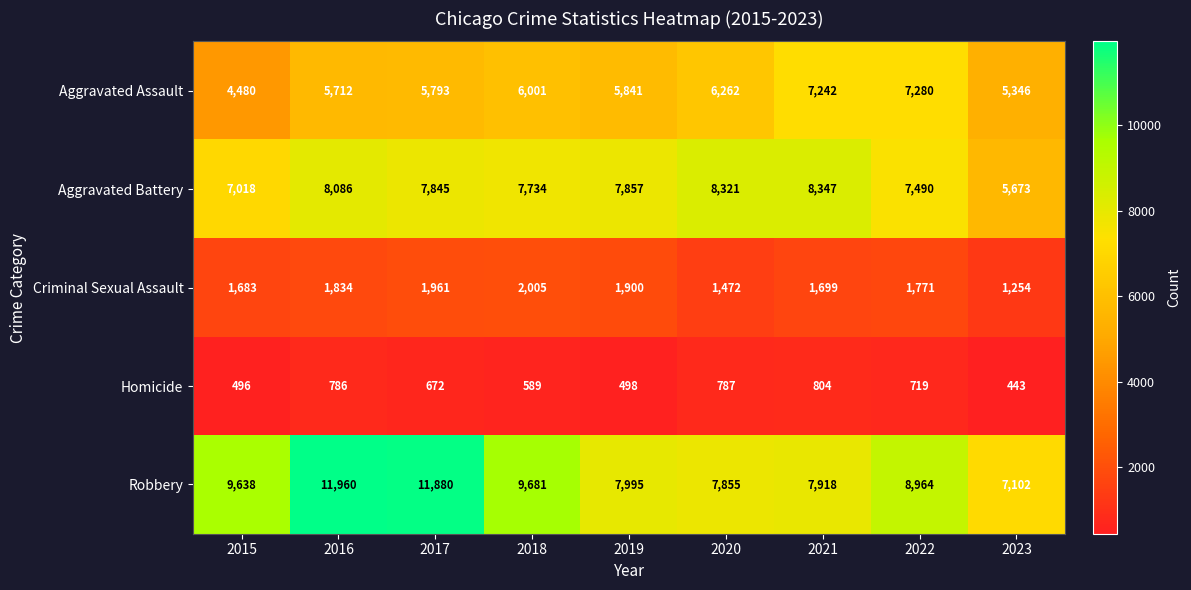

At which label does Aggravated Battery first exceed 7845?

2016